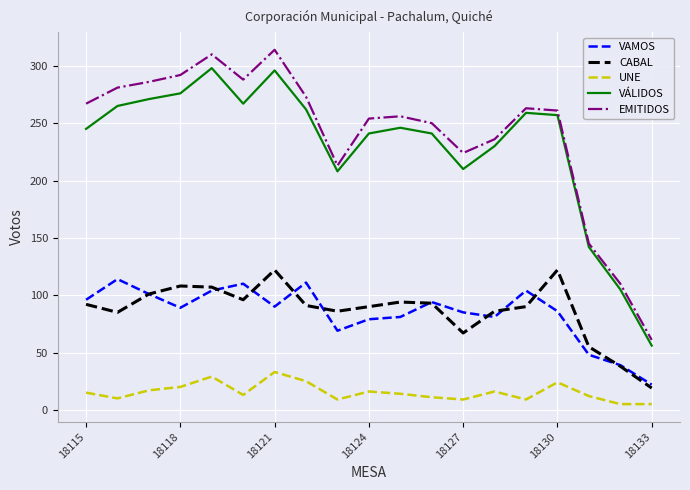

Which series has the largest range (max minus min)?

EMITIDOS